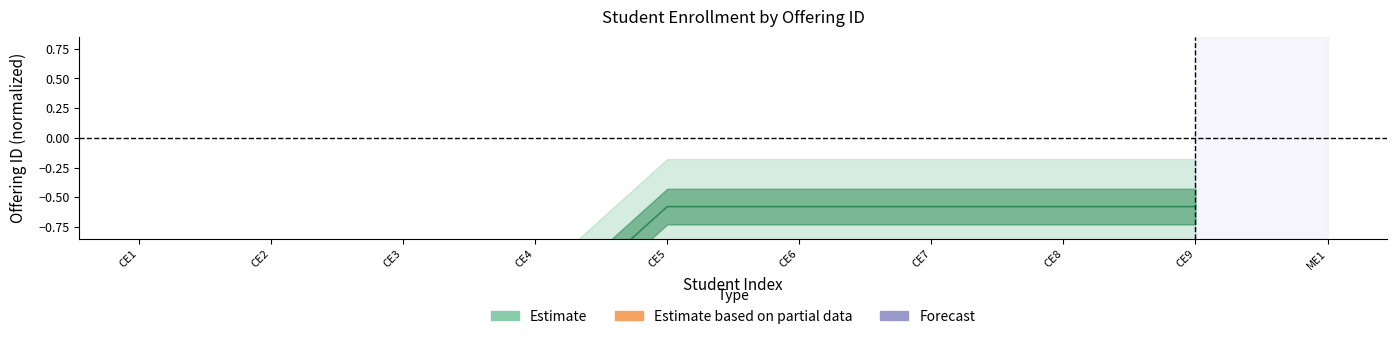

Rank the categories by value from highest to lowest.

CE5, CE6, CE7, CE8, CE9, CE1, CE2, CE3, CE4